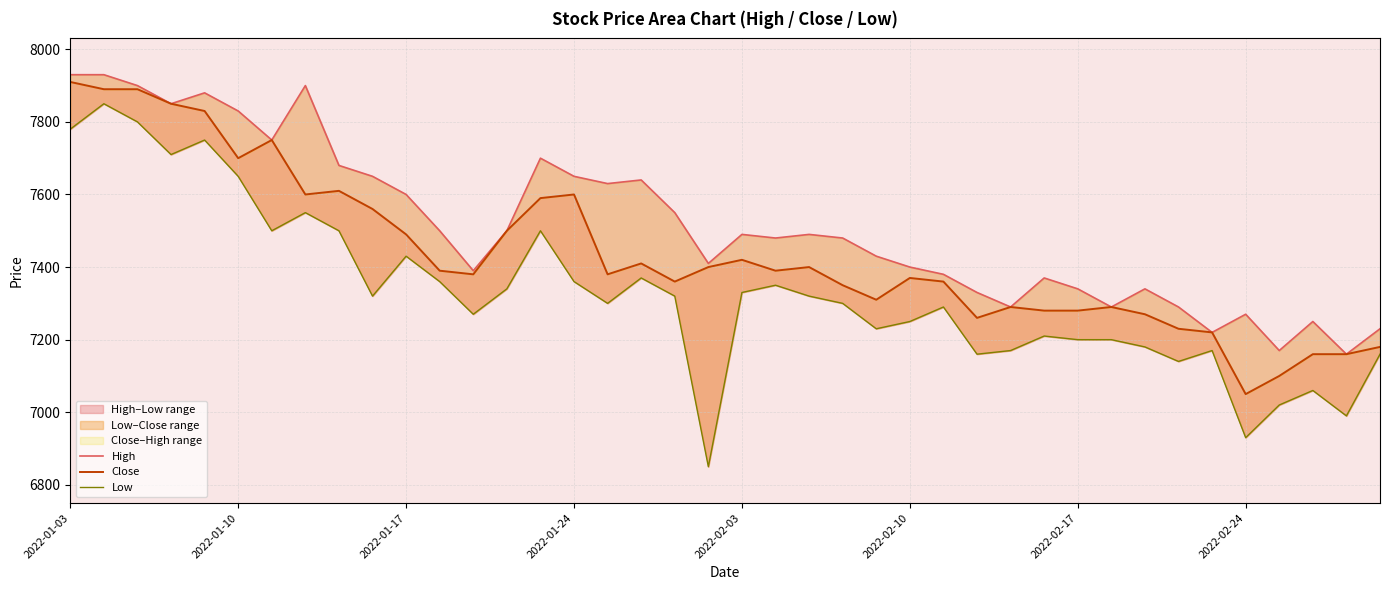

Is it true that High equals 7400 at 2022-02-10?

True